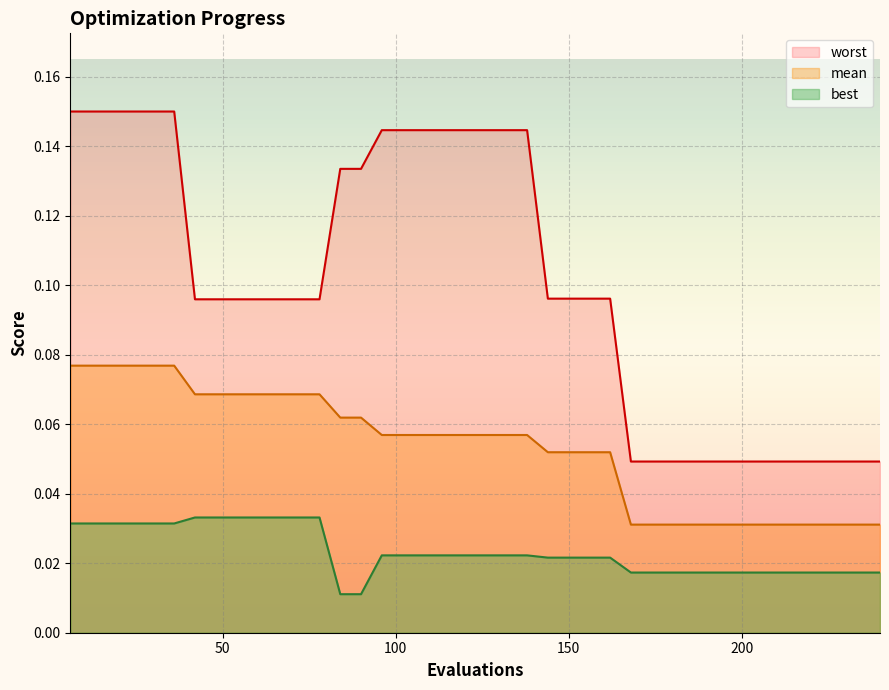

At which label is best closest to 0?

84